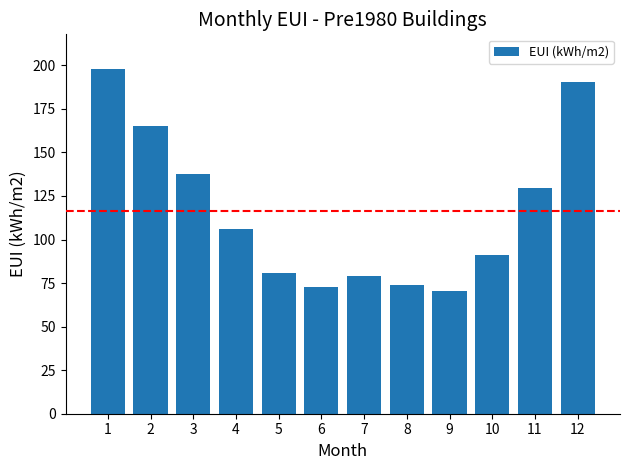

How many bars are there in total?

12